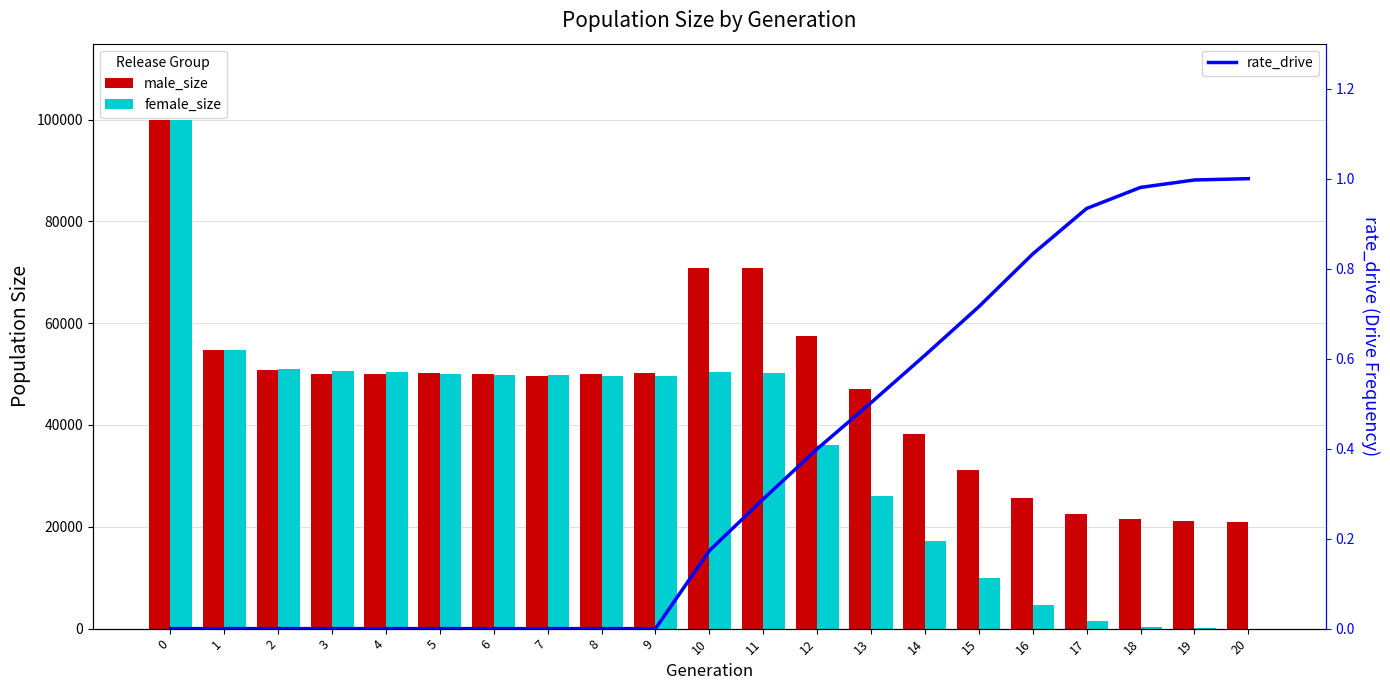

What is the value of the male_size bar at the 7th from the left?

50011.0